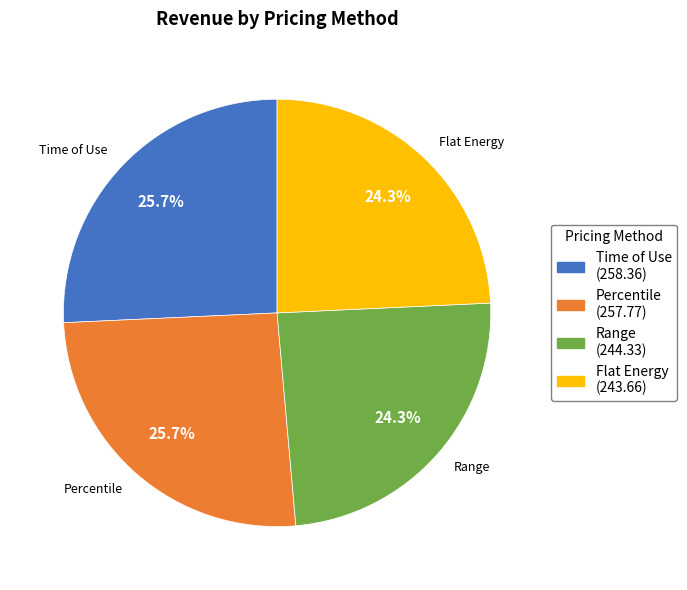

Count the number of slices in the pie.

4